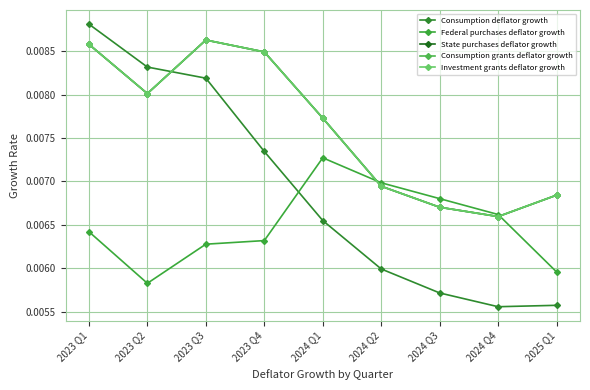

How many Consumption grants deflator growth values are between 0 and 1?

9